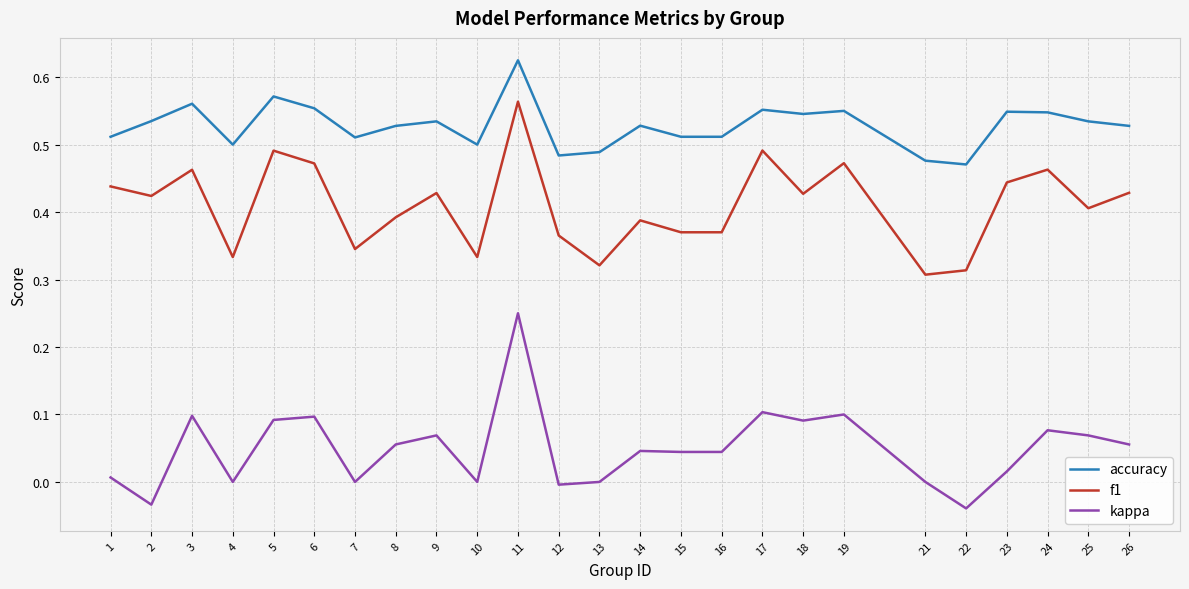

The accuracy series shows 0.2 at 12. True or false?

False